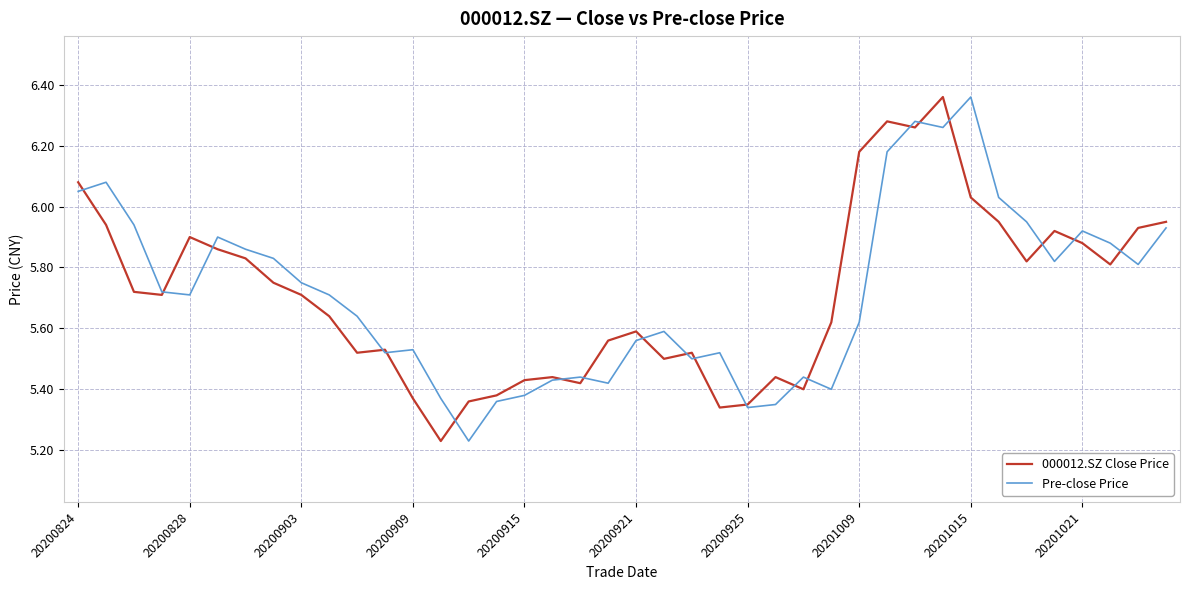

Which series has the largest total across all categories?

Pre-close Price